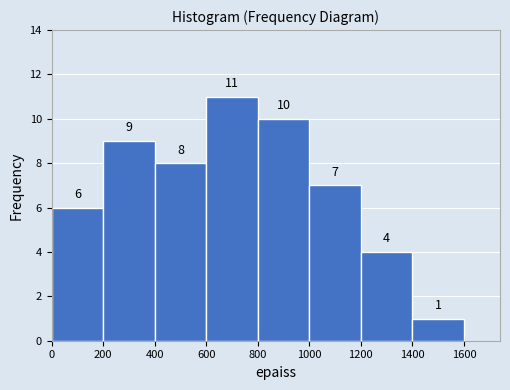

What is the height of the bar covering 600 to 800 on the x-axis?

11